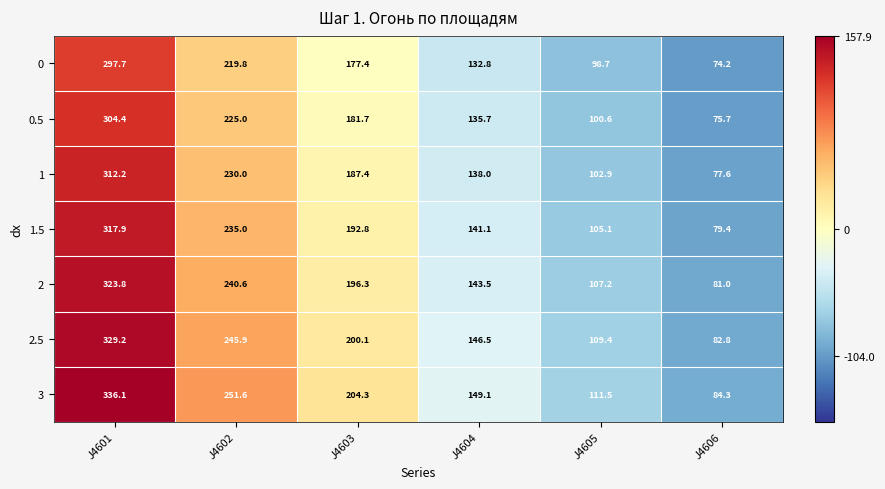

What is the difference between the maximum and minimum values in the 3 series?

251.8